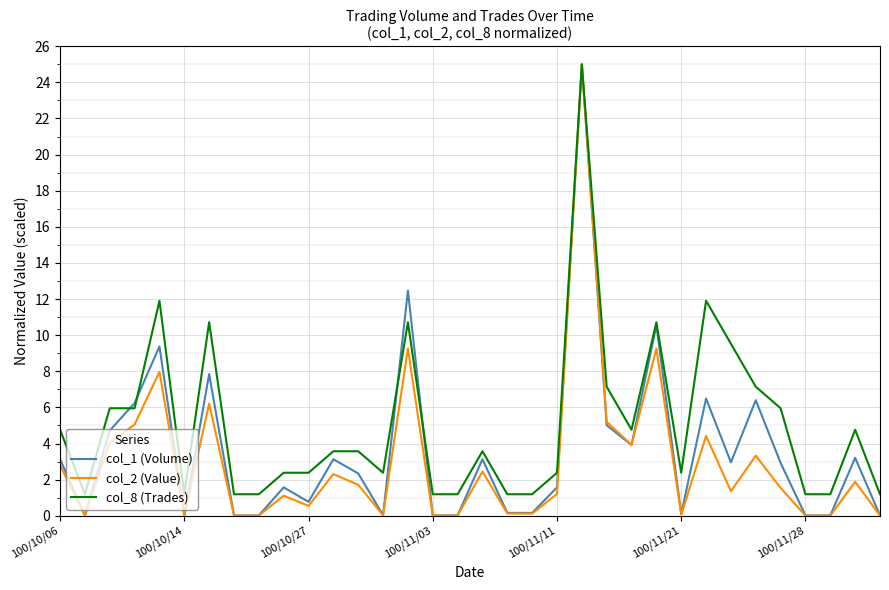

What is the greatest value displayed?

25.0